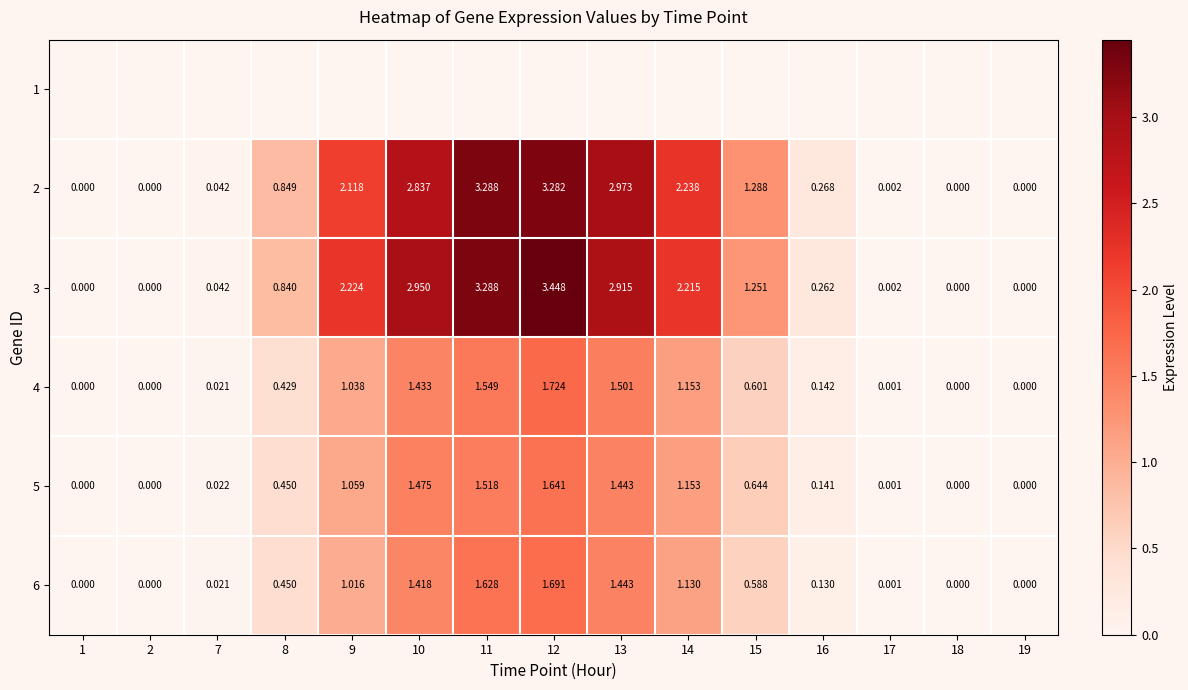

Which series has the largest total across all categories?

3